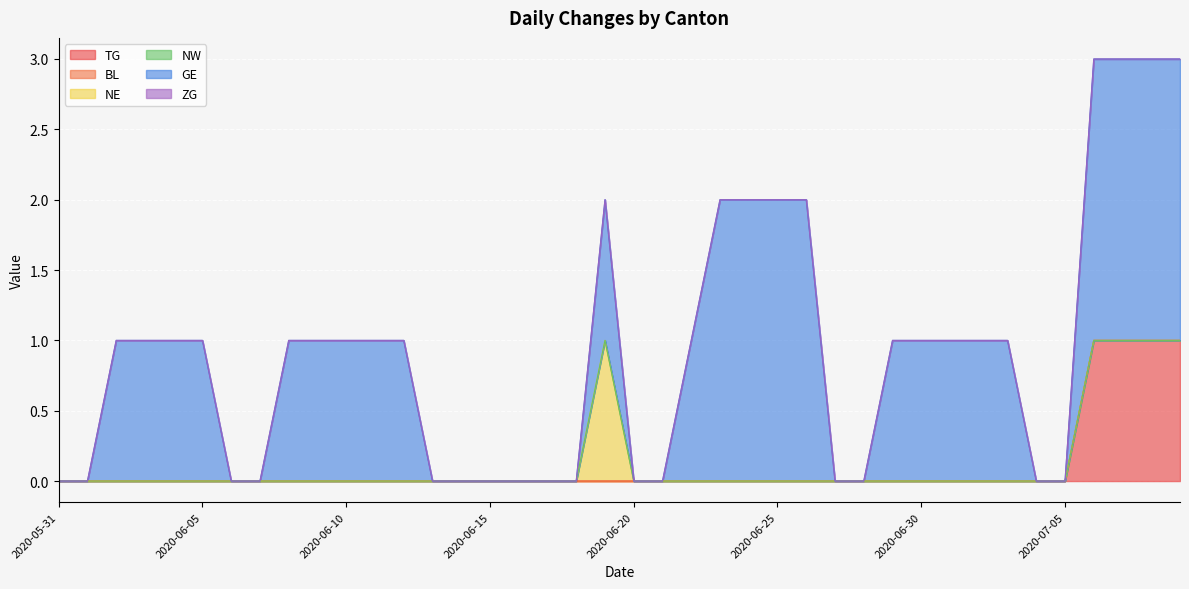

Which series has the largest total across all categories?

GE